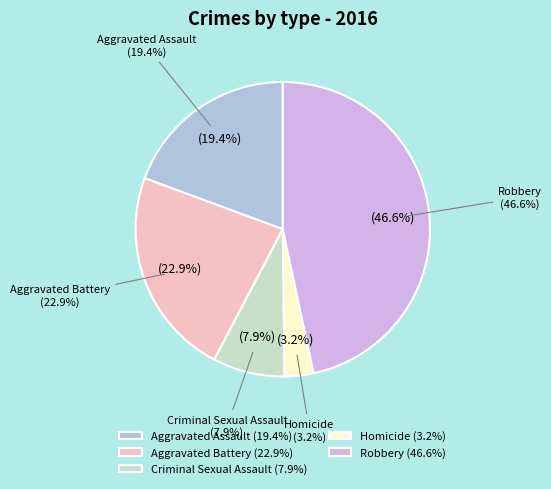

Do Homicide and Aggravated Assault together represent more than half of the pie?

No